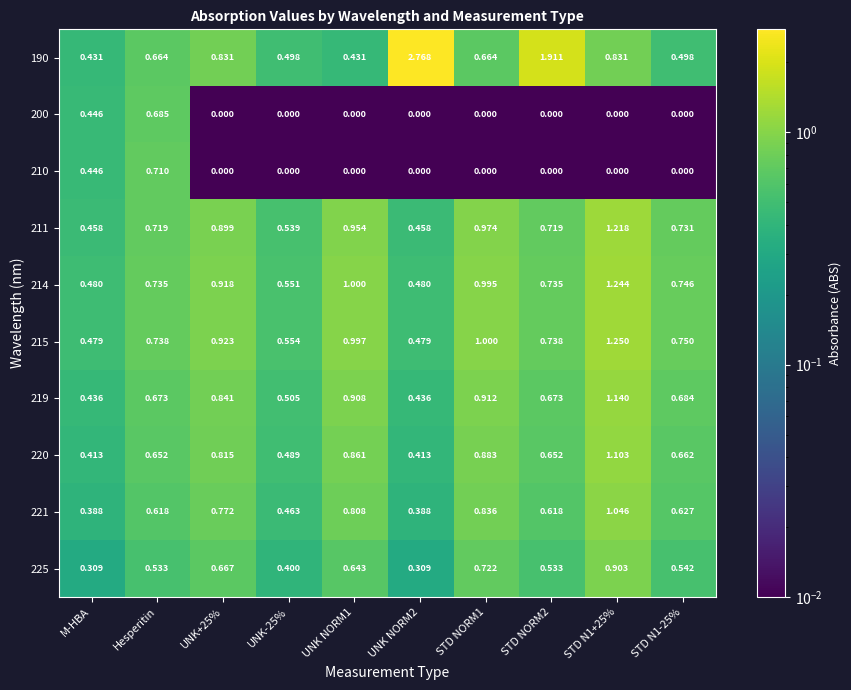

At which category does the chart reach its peak across all series?

UNK NORM2